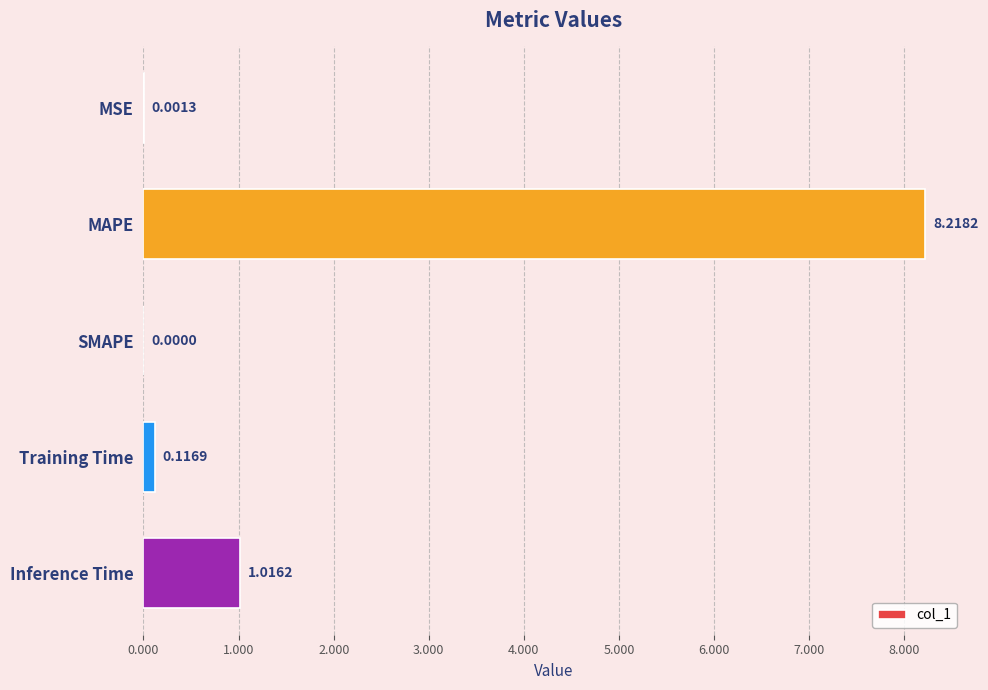

At which category does the chart reach its peak across all series?

MAPE